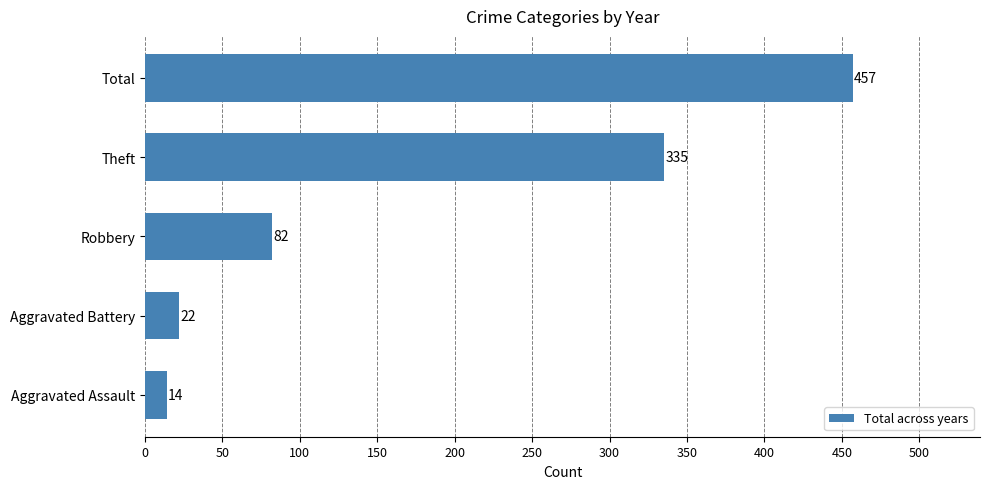

Where is the data nearest to the value 235?

Theft